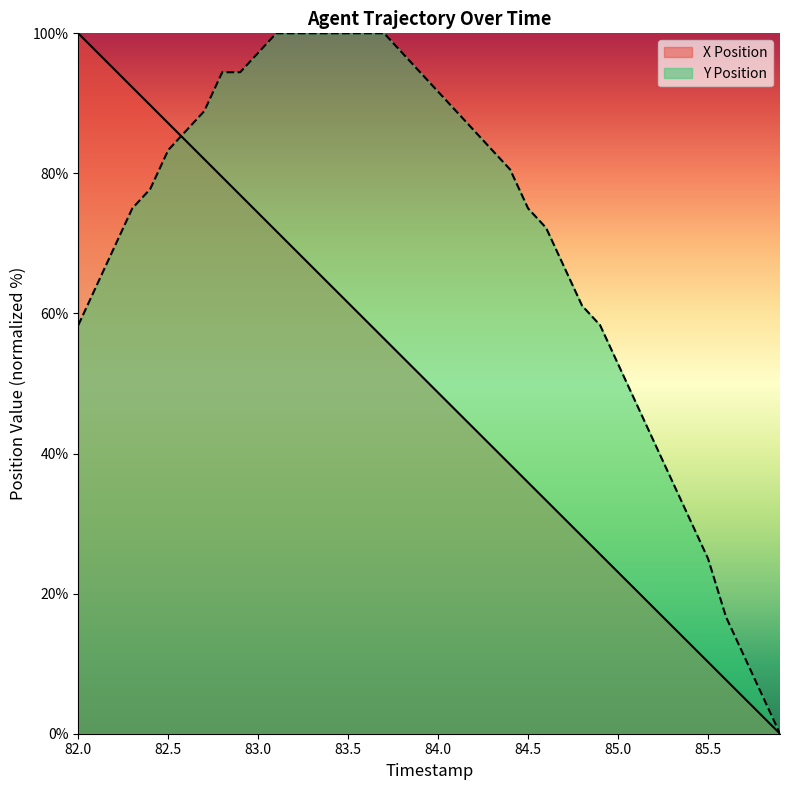

What is the label of the 28th point from the right?

83.2